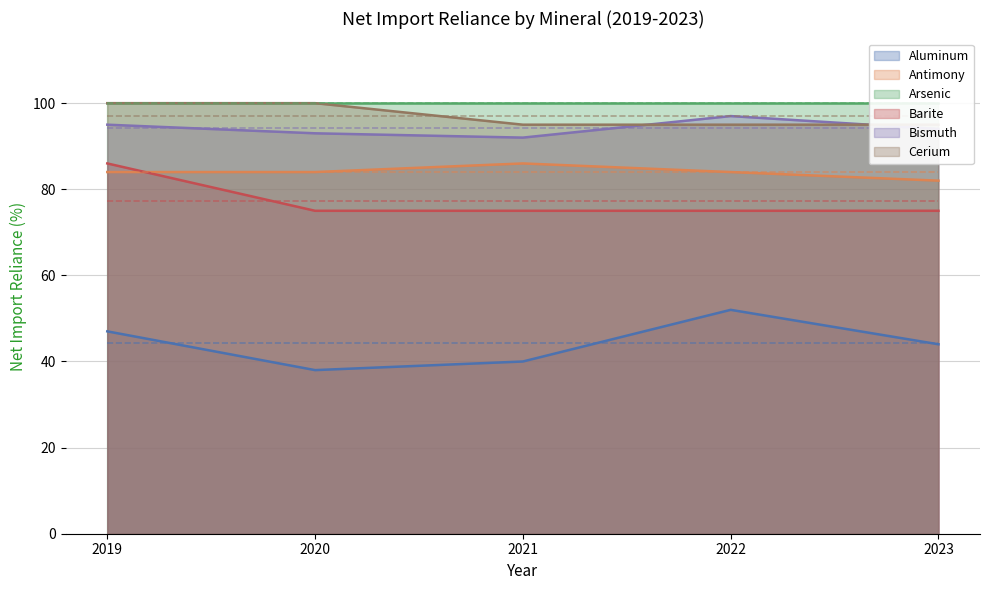

Which label corresponds to the largest value in the chart?

2019